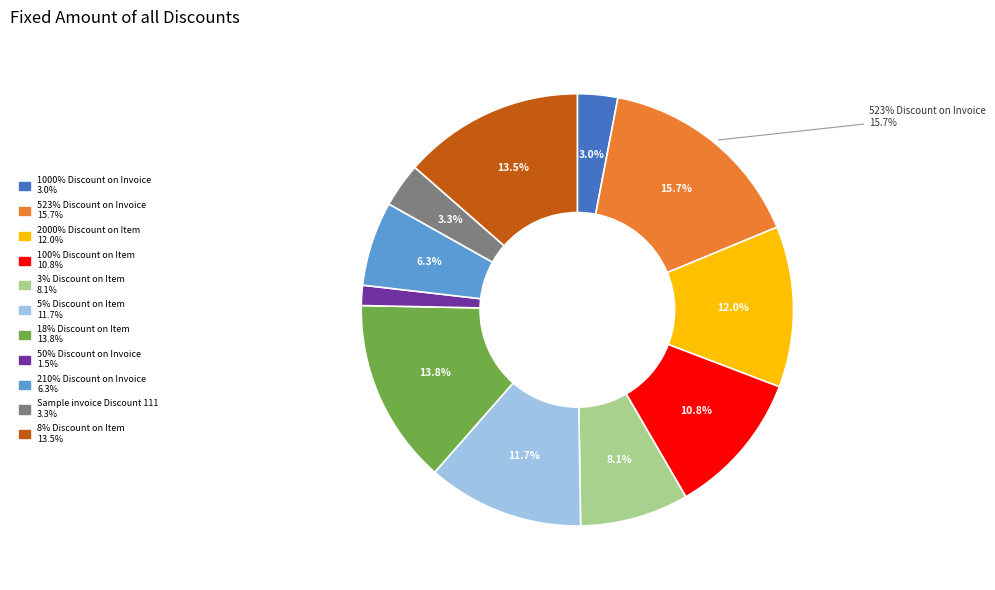

Does 5% Discount on Item represent more than half of the total?

No